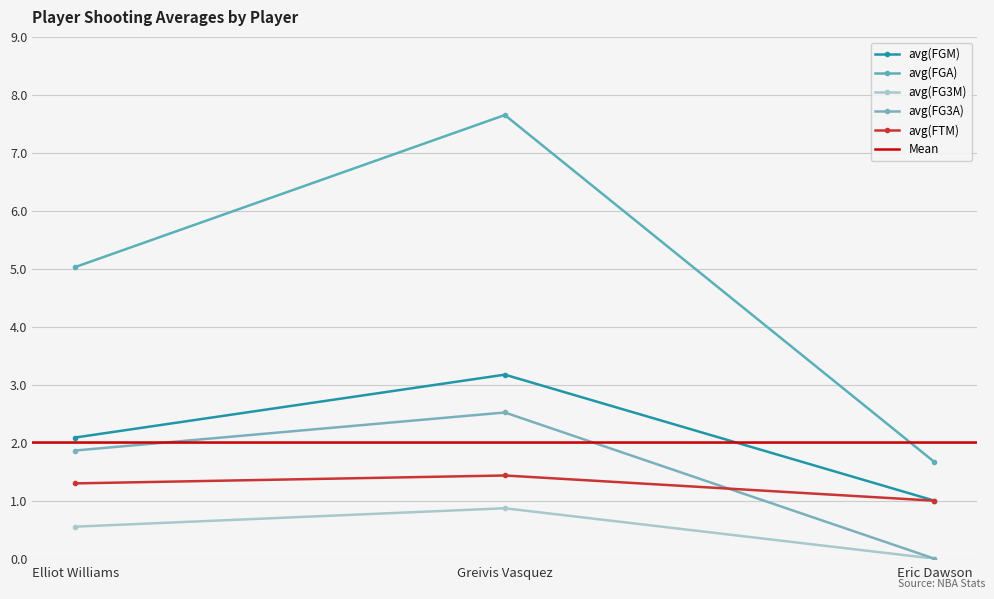

Reading left to right, extract all data points from this chart.

avg(FGM): Elliot Williams=2.1	Greivis Vasquez=3.2	Eric Dawson=1.0
avg(FGA): Elliot Williams=5.0	Greivis Vasquez=7.7	Eric Dawson=1.7
avg(FG3M): Elliot Williams=0.6	Greivis Vasquez=0.9	Eric Dawson=0.0
avg(FG3A): Elliot Williams=1.9	Greivis Vasquez=2.5	Eric Dawson=0.0
avg(FTM): Elliot Williams=1.3	Greivis Vasquez=1.4	Eric Dawson=1.0